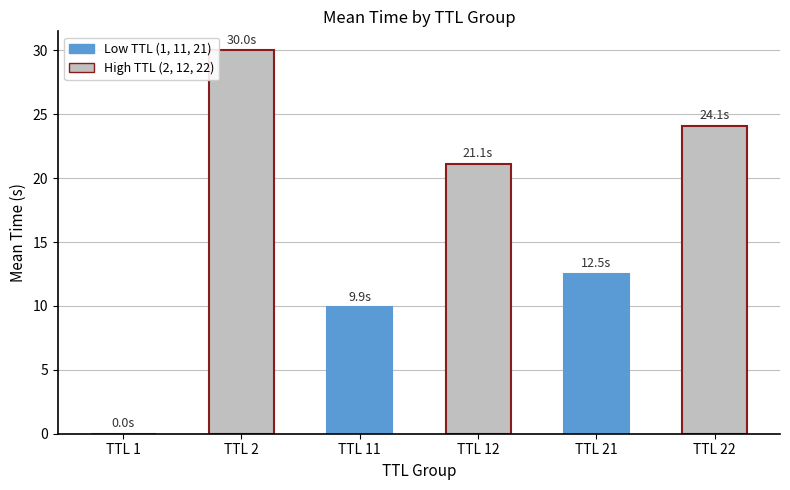

What is the change in value from TTL 21 to TTL 22?

+11.6